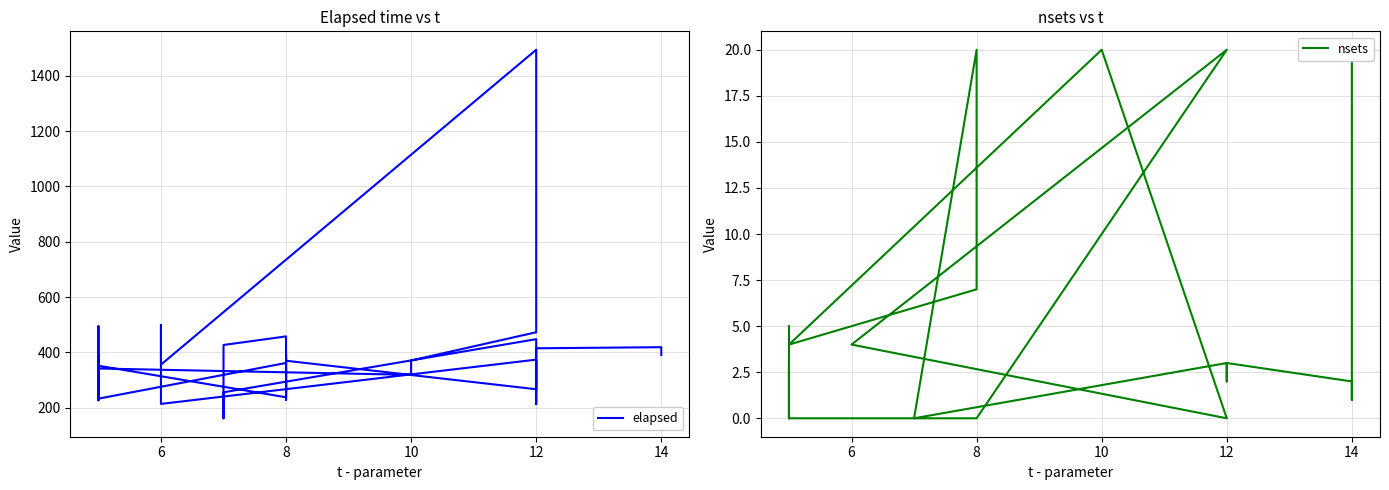

Count the number of data series in this chart.

2